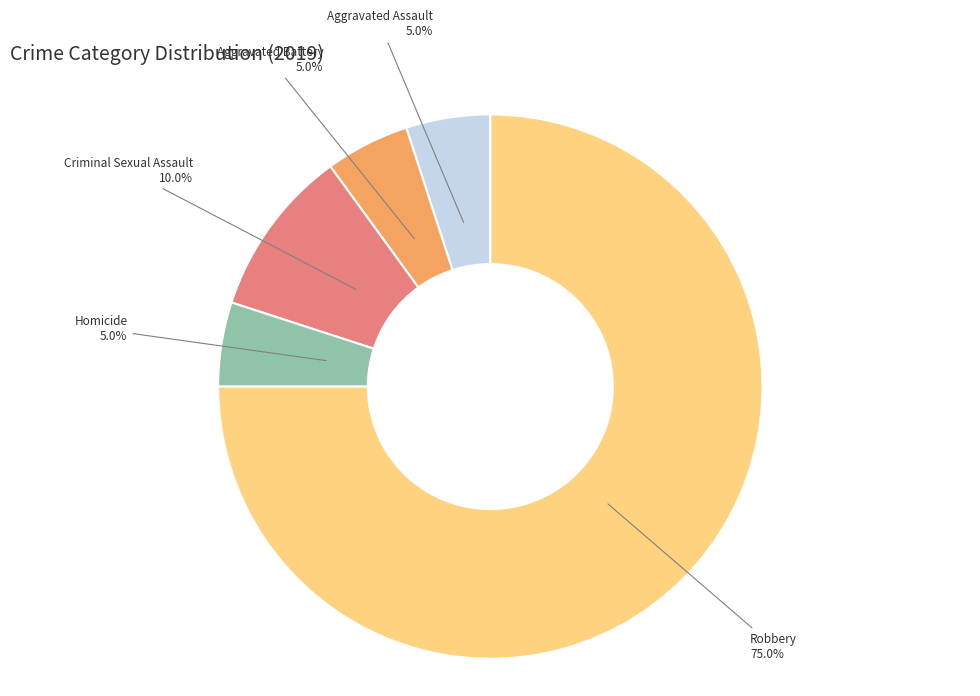

Which category has the biggest portion of the pie?

Robbery